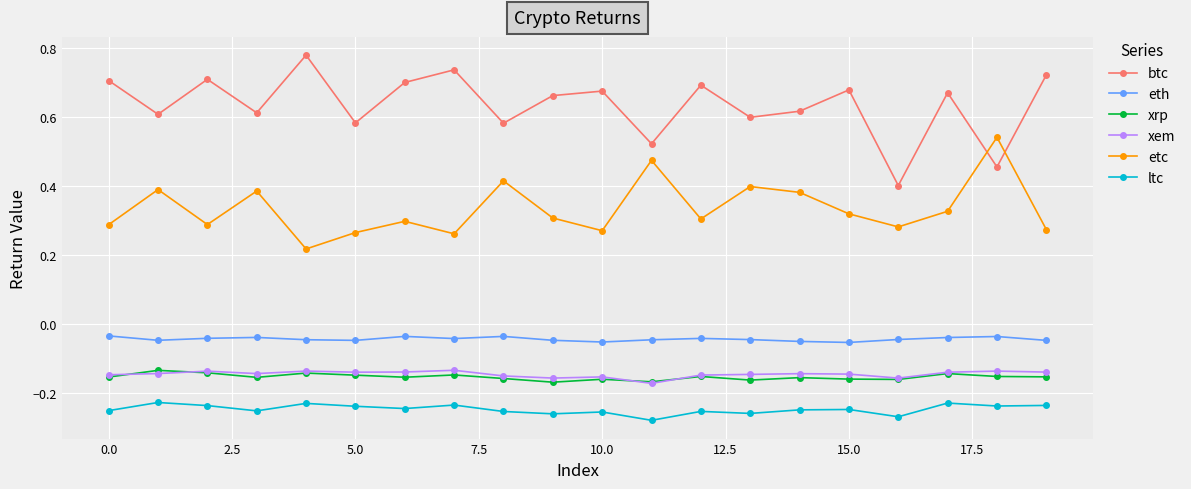

How many series are shown in this chart?

6